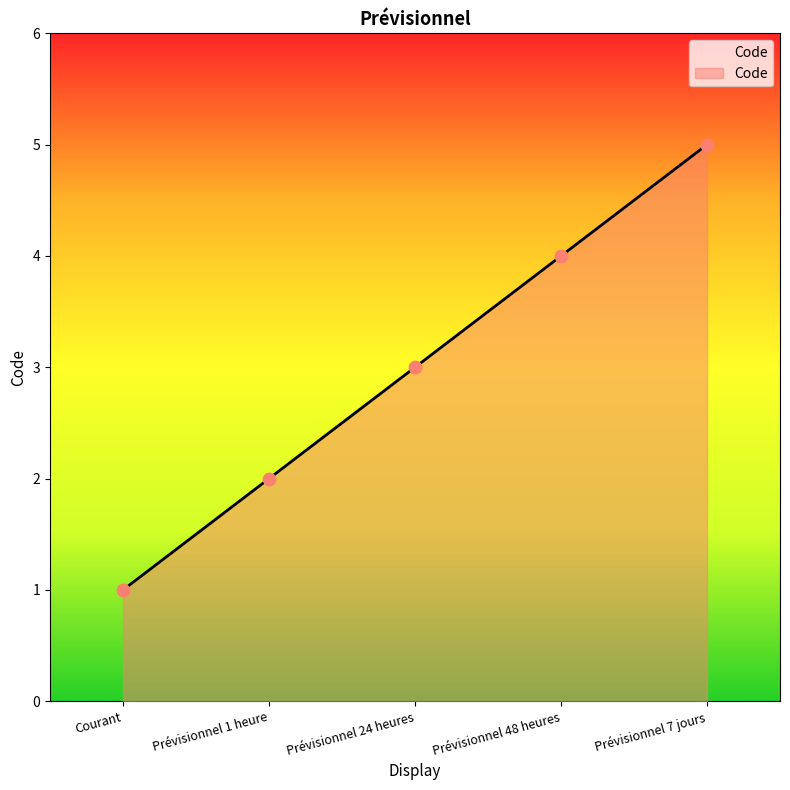

What is the change in value from Prévisionnel 48 heures to Prévisionnel 7 jours?

+1